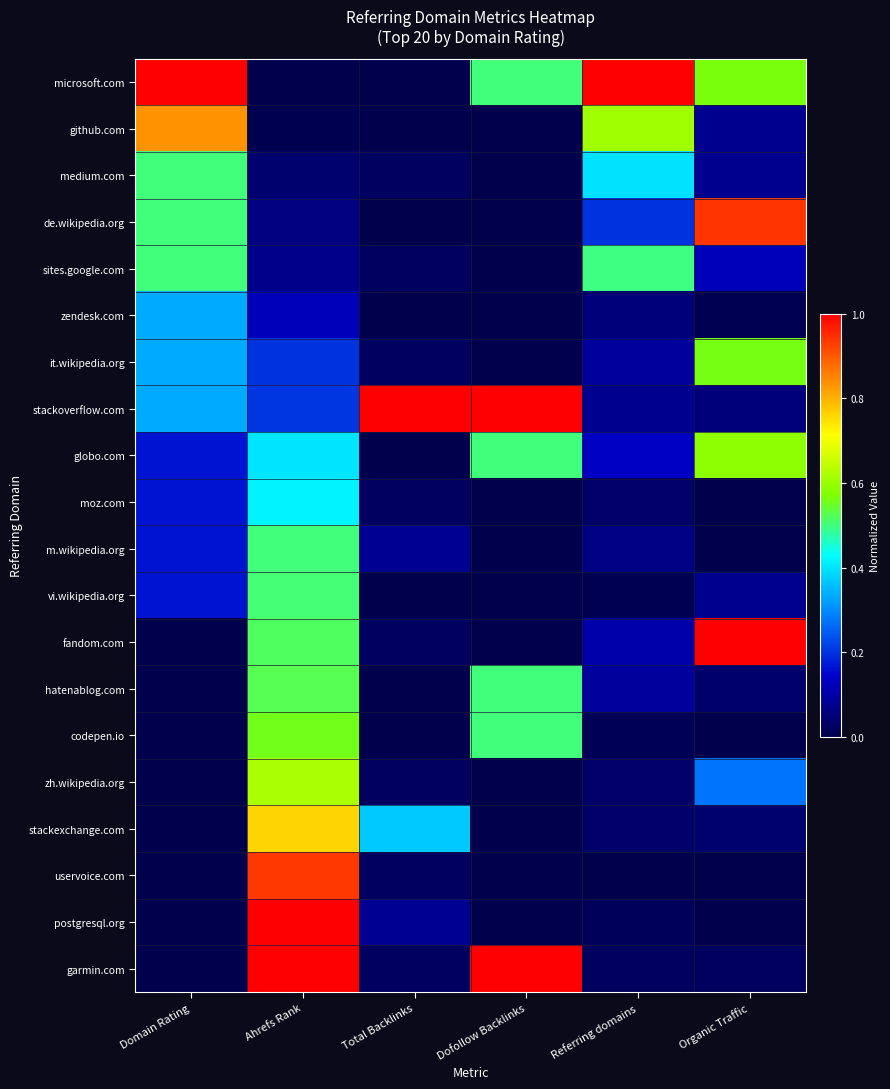

Which series has the largest range (max minus min)?

microsoft.com